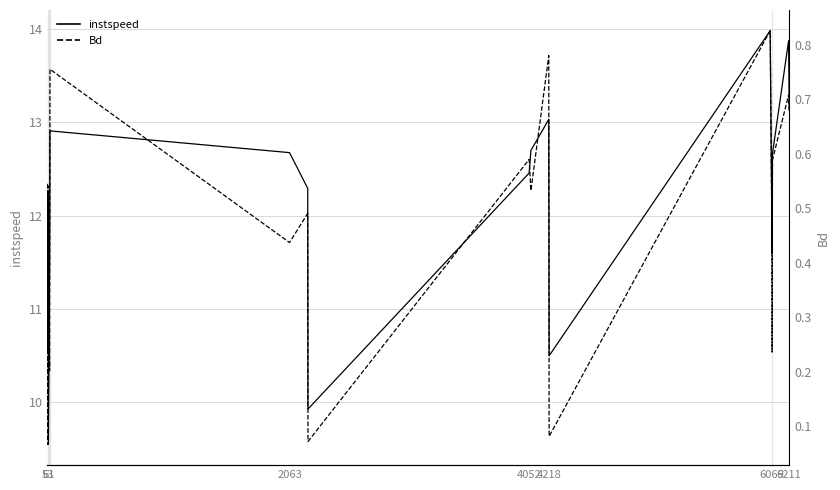

List the series in order of their overall mean, highest first.

instspeed, Bd